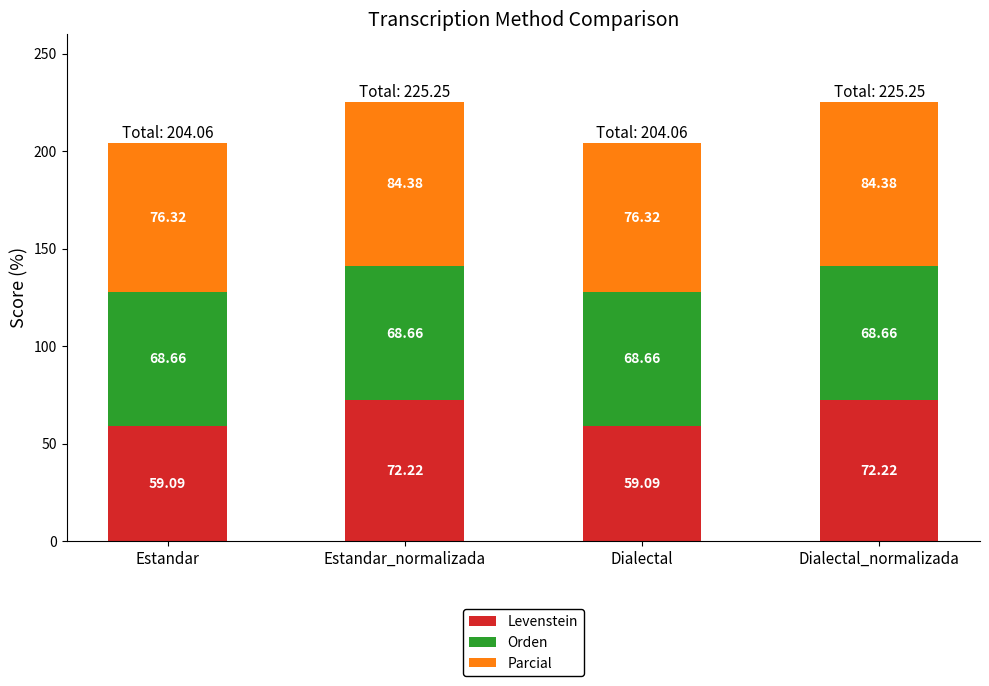

What is the sum of the Levenstein values at Dialectal and Estandar?

118.2